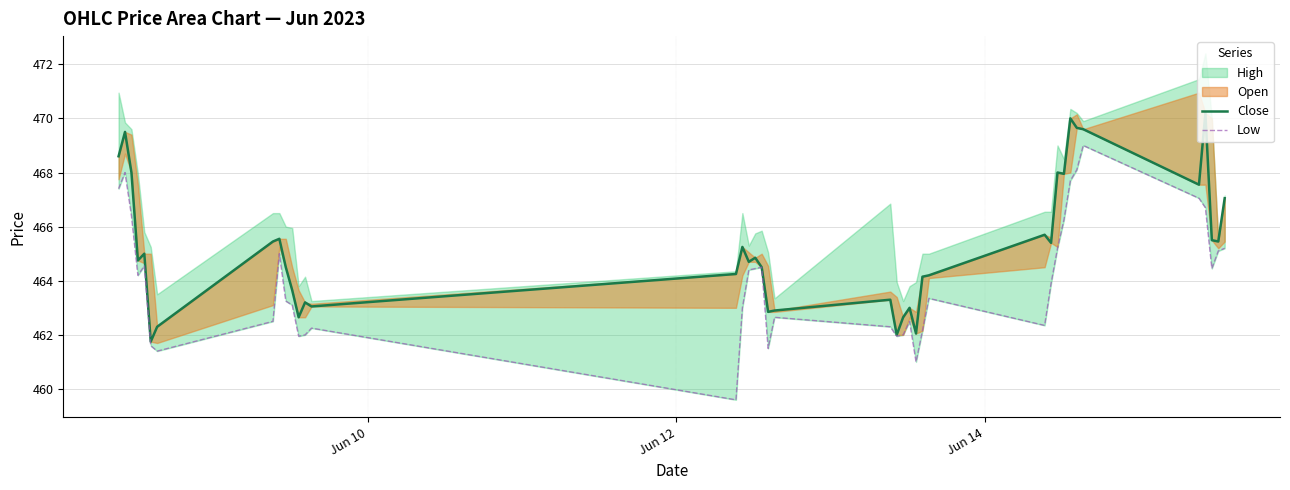

True or false: Close and Low cross at least once.

False